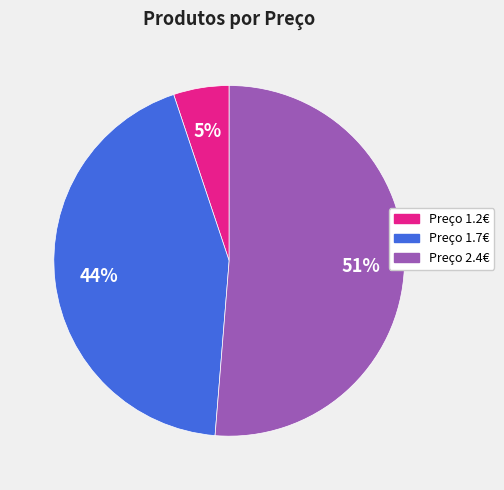

To the nearest percent, what percentage of the pie is Preço 1.2€?

5%